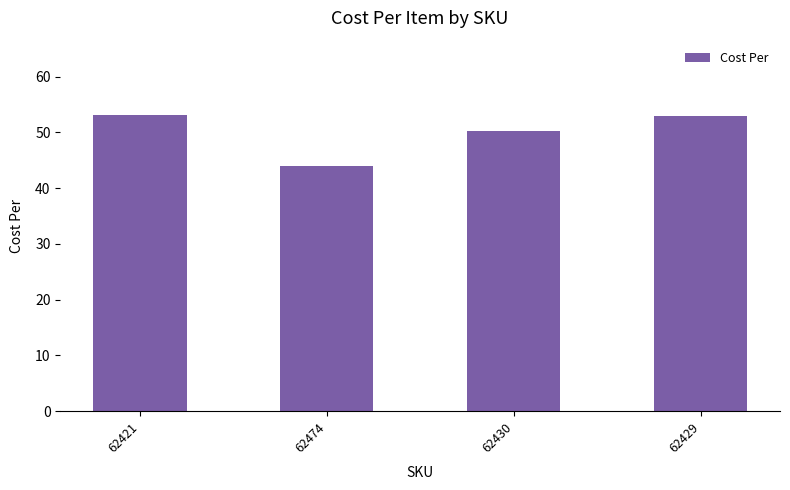

What is the label of the 4th bar from the right?

62421